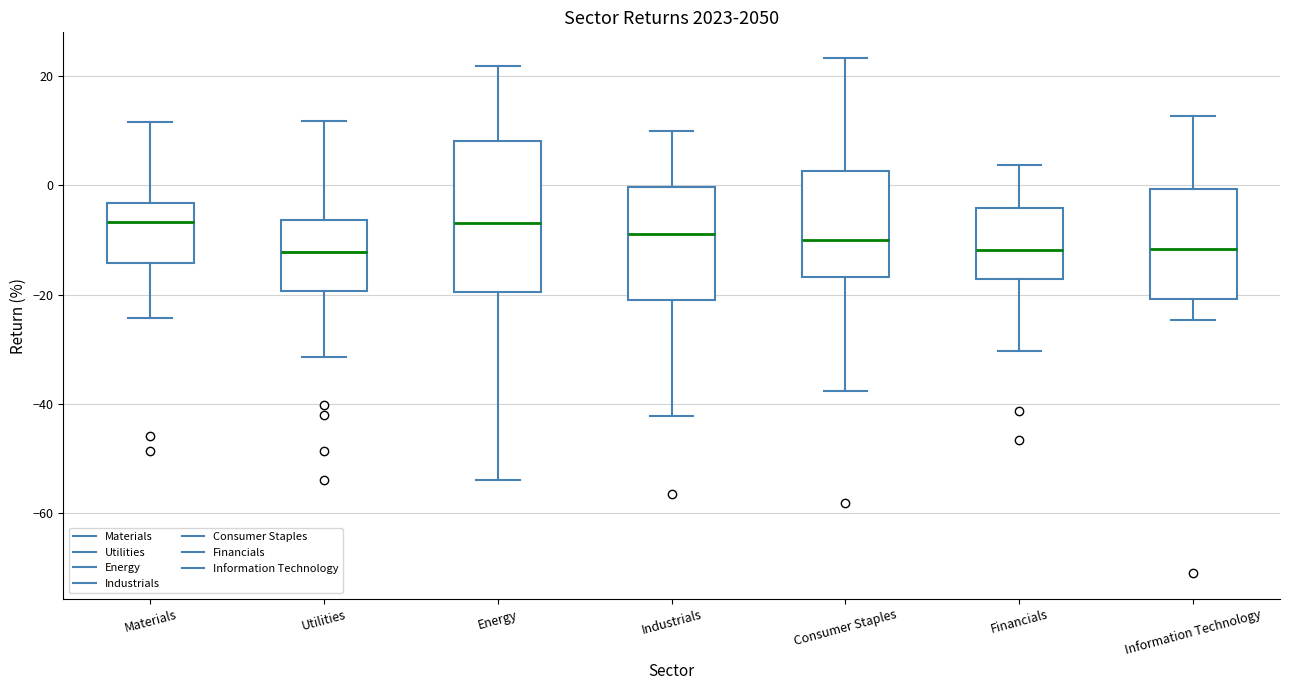

Which box is the tallest, from its lower edge to its upper edge?

Energy